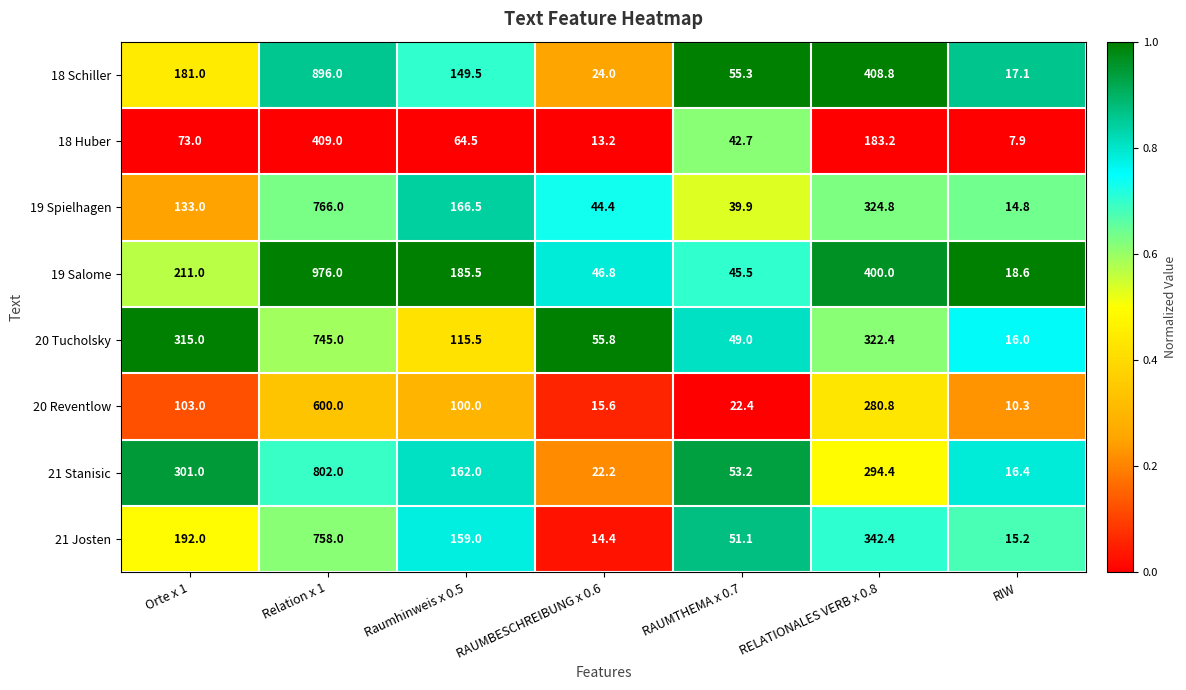

Is it true that 20 Tucholsky equals 16.0 at RIW?

True